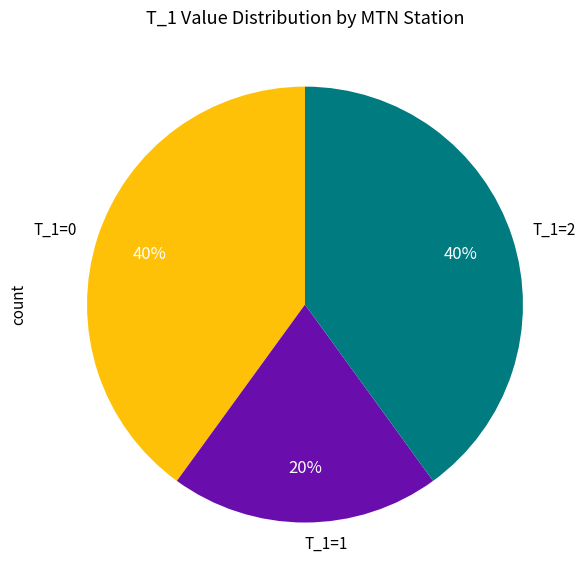

Count the number of slices in the pie.

3